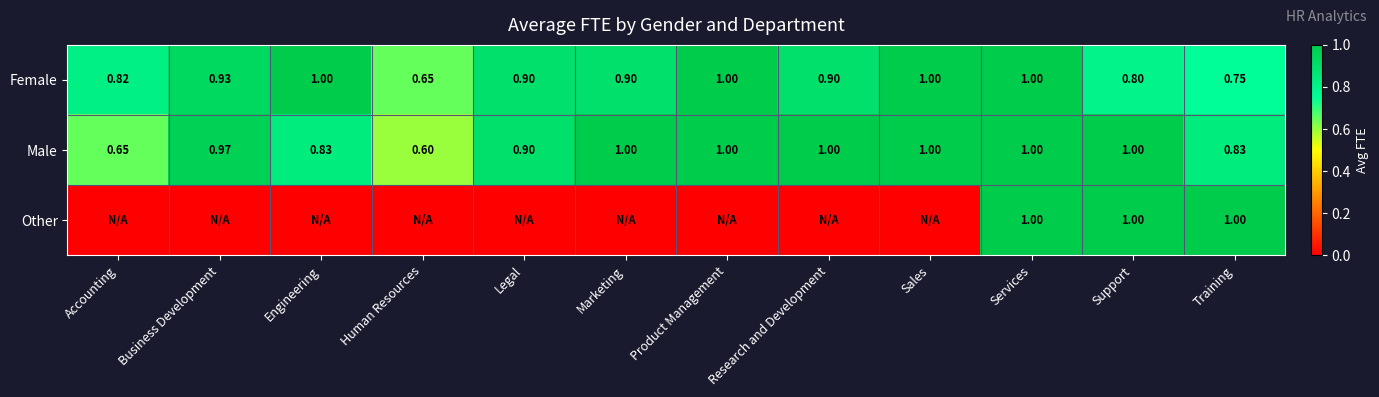

At Human Resources, list the series in order from largest to smallest.

Female, Male, Other